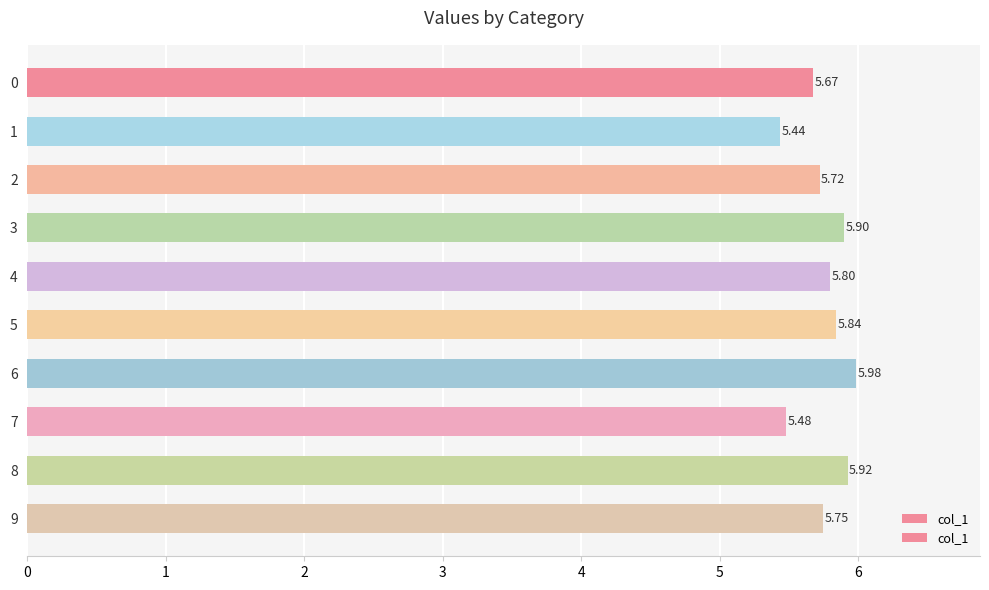

What is the sum of all values?

57.5